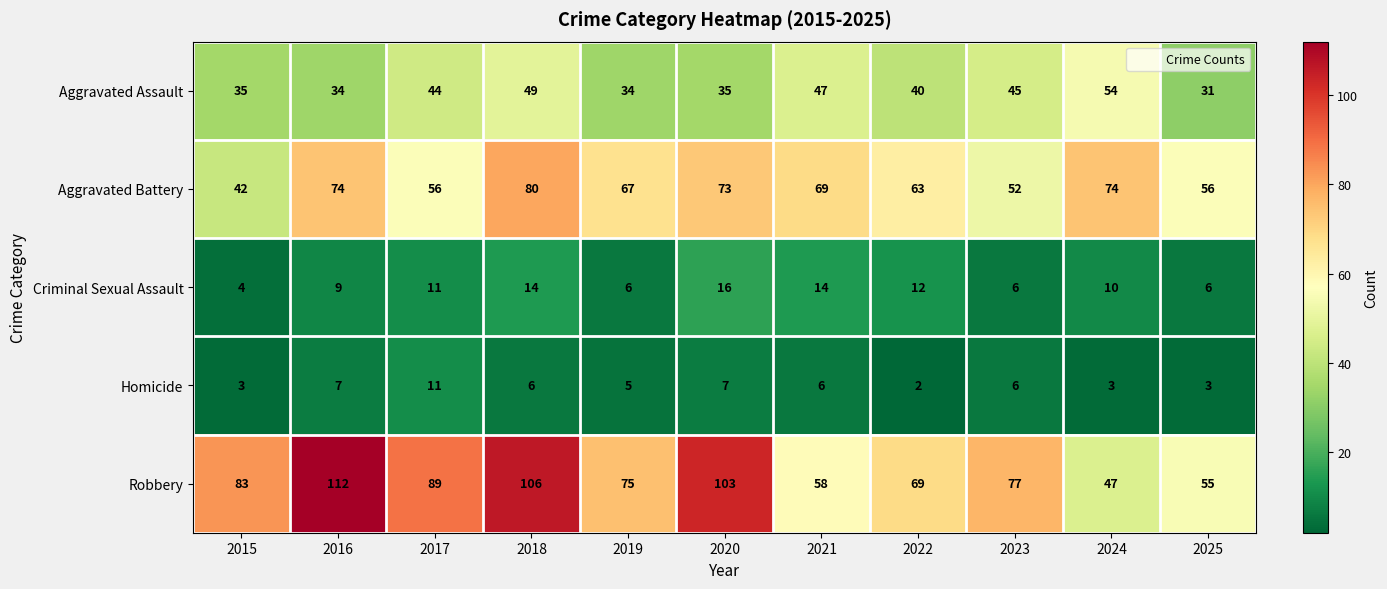

What is the difference between the maximum and minimum values in the Aggravated Battery series?

38